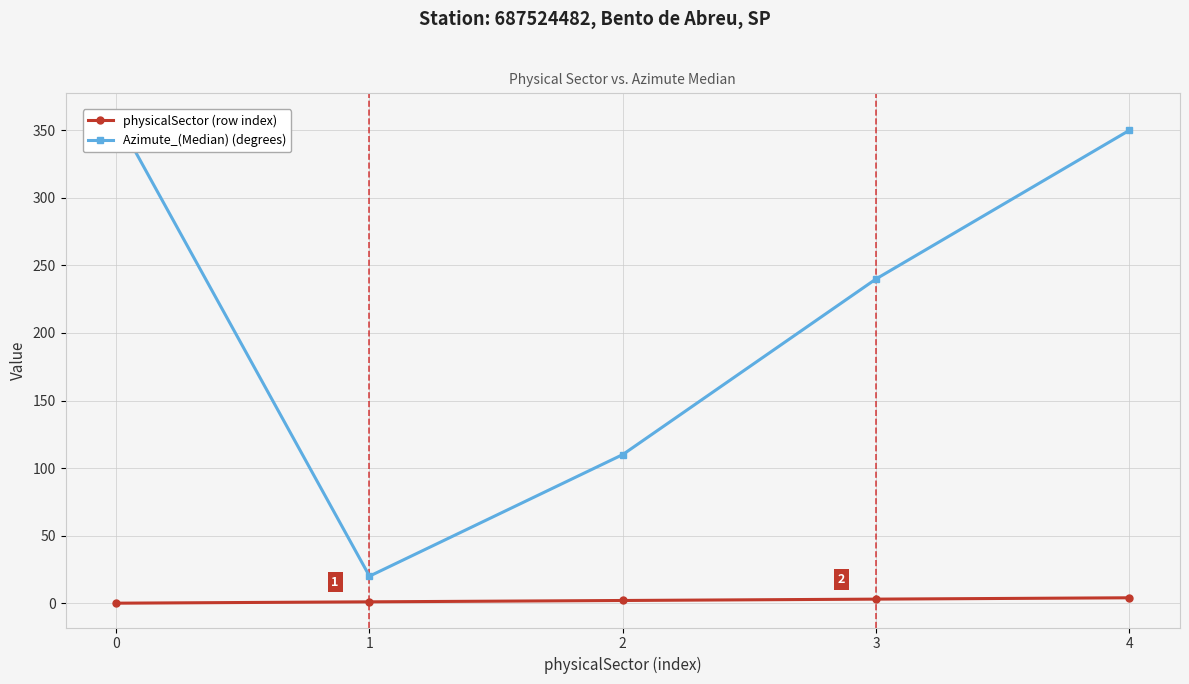

True or false: Azimute_(Median) has more than 1 interior local peaks.

False